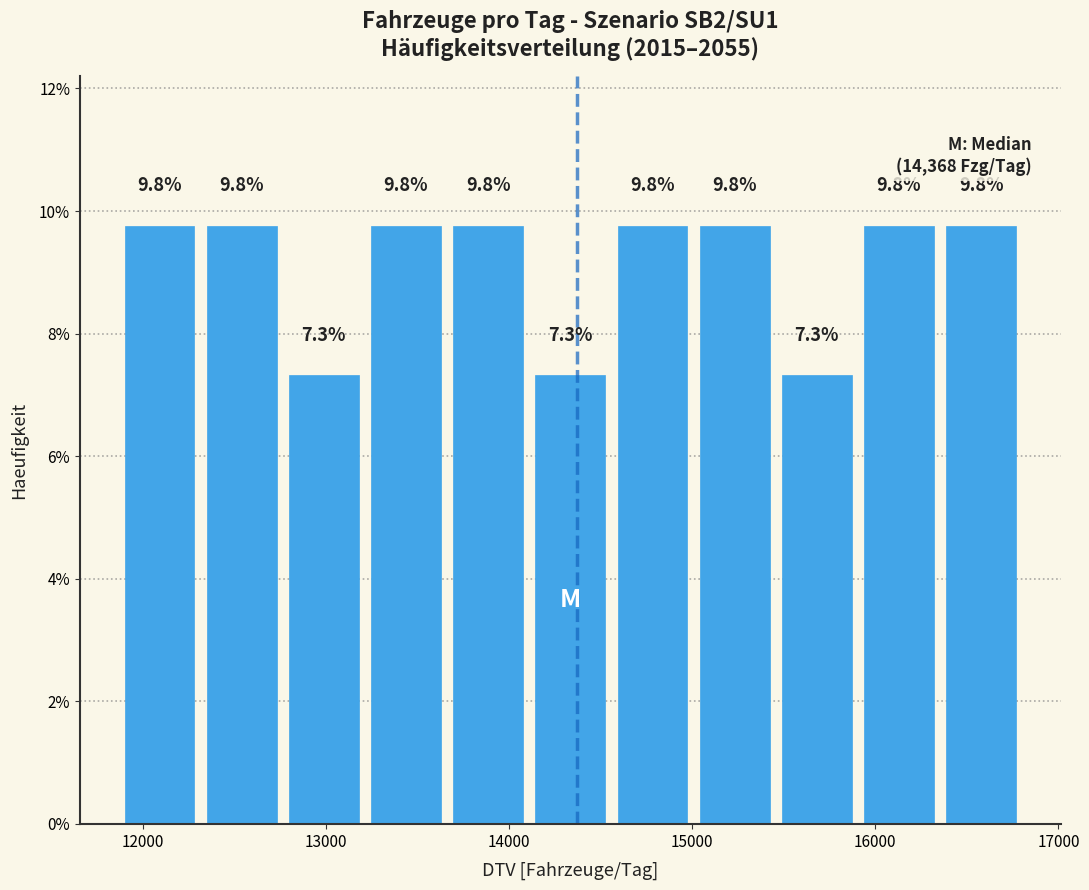

How tall is the bar that spans 14100 to 14600 on the x-axis? The bar edges are not printed on the chart, so give them approximately, as read against the axis.

7.3